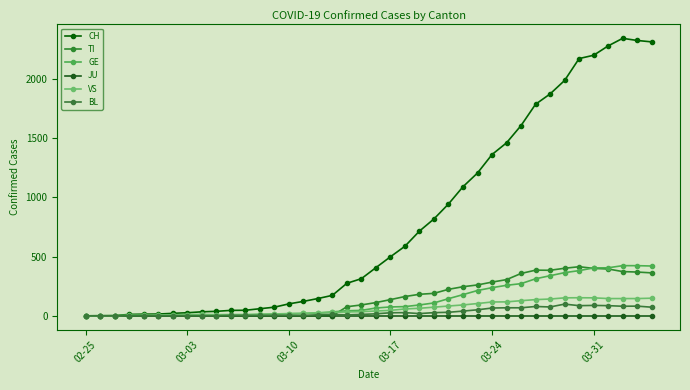

True or false: VS has more than 0 points higher than both neighbors.

True